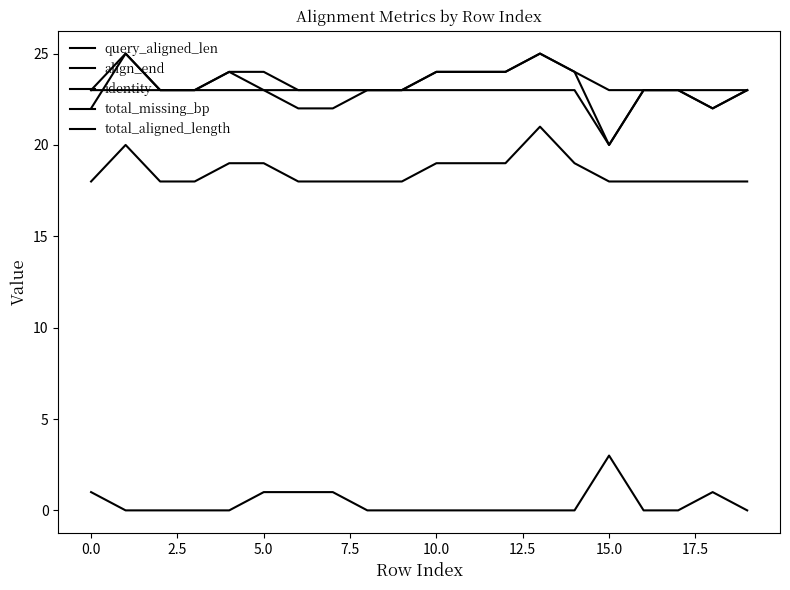

How many lines are shown in the chart?

5